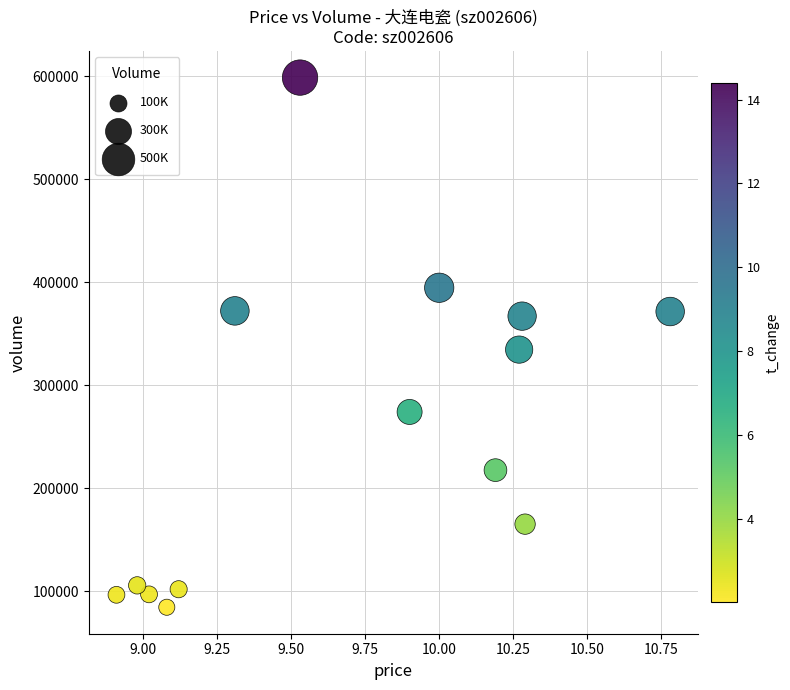

What Y value in the scatter plot is closest to 341487?

334512